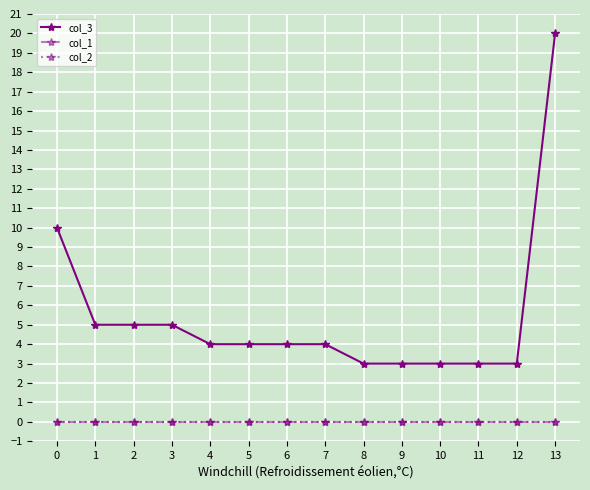

Between 9 and 10, which is larger?

9